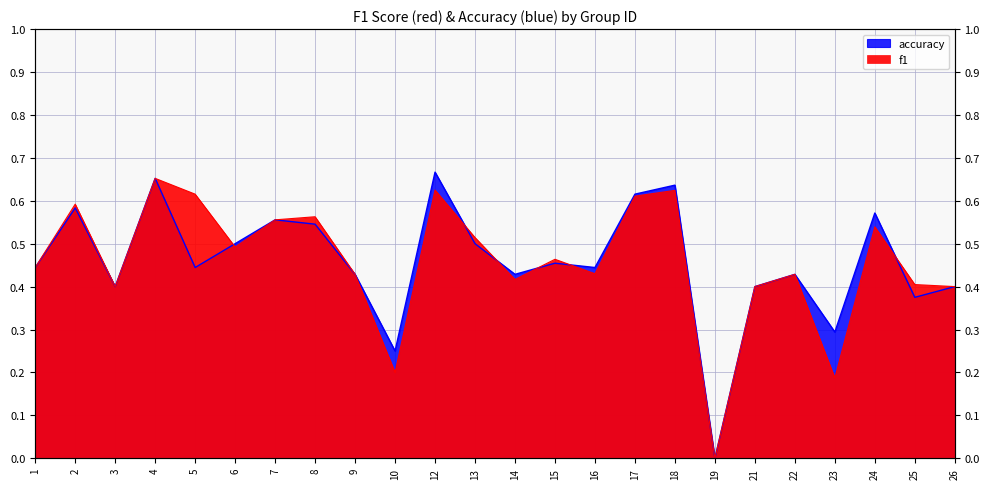

Reading right to left, what are all the values shown in this chart?

f1: 0.4	0.4	0.5	0.2	0.4	0.4	0.0	0.6	0.6	0.4	0.5	0.4	0.5	0.6	0.2	0.4	0.6	0.6	0.5	0.6	0.7	0.4	0.6	0.4
accuracy: 0.4	0.4	0.6	0.3	0.4	0.4	0.0	0.6	0.6	0.4	0.5	0.4	0.5	0.7	0.2	0.4	0.5	0.6	0.5	0.4	0.7	0.4	0.6	0.4